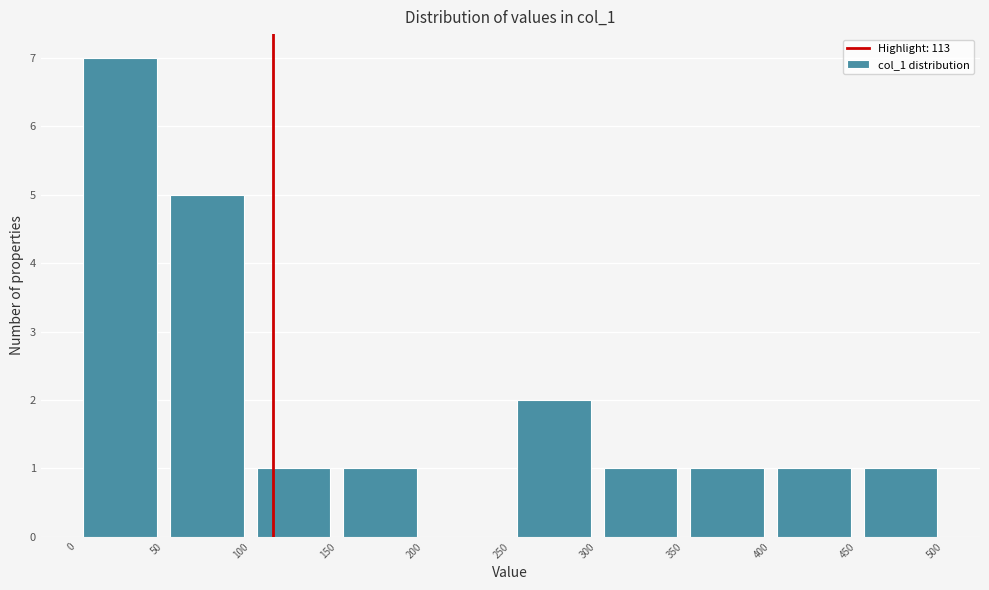

Over which range of the x-axis is the bar tallest?

0 to 50